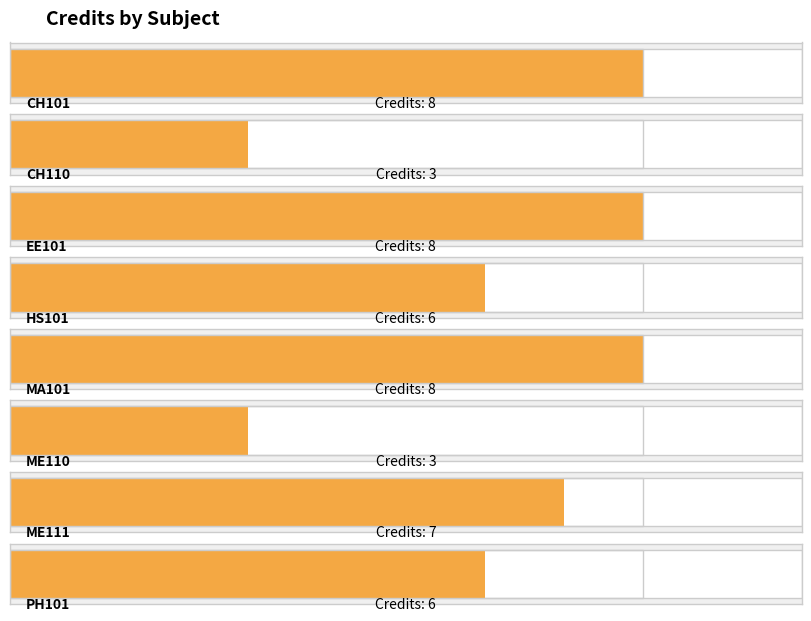

At which label is the value closest to 5?

HS101